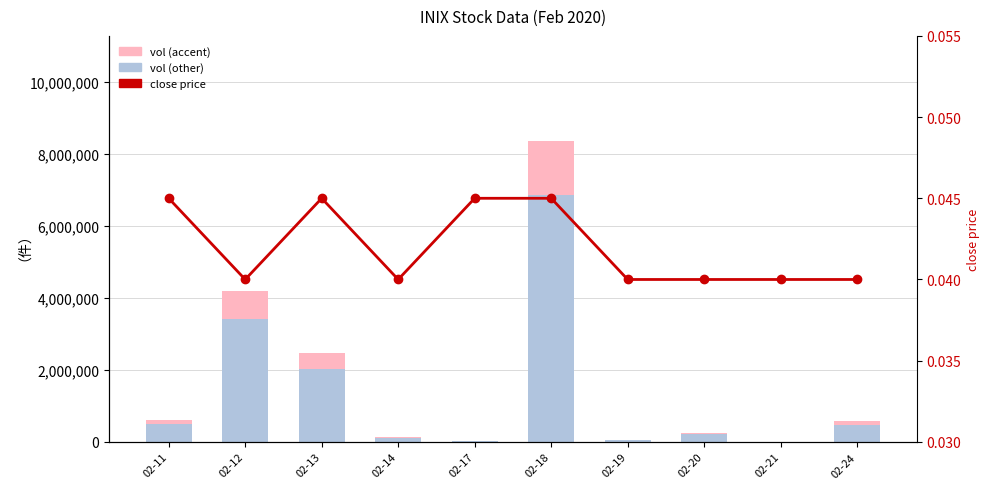

How many categories are shown in the chart?

10